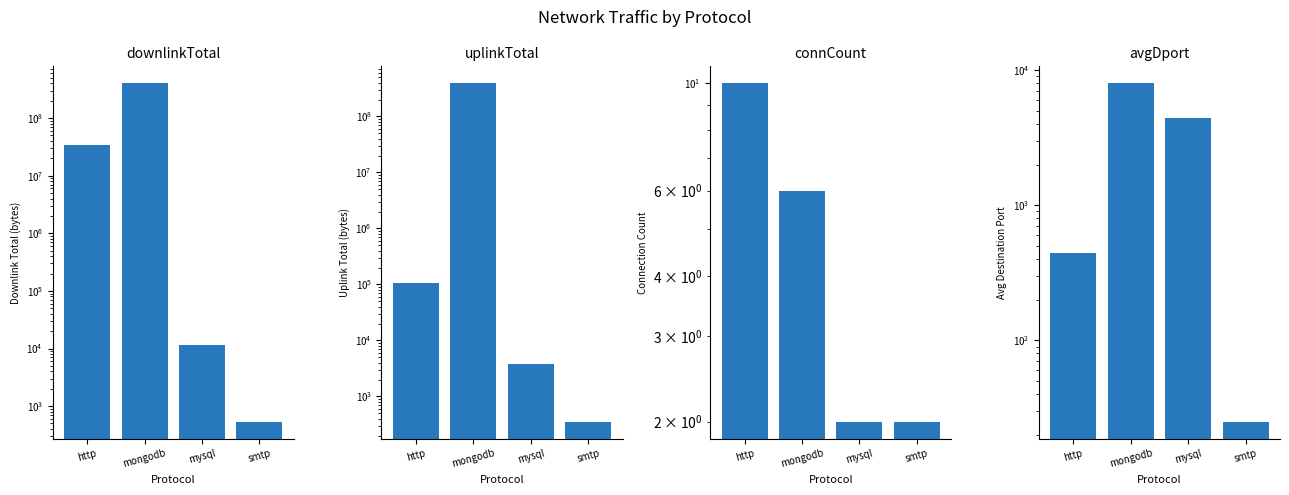

Reading left to right, transcribe all the data shown in this chart.

downlinkTotal: 33624545	401024464	11403	537
uplinkTotal: 106159	390763288	3869	355
connCount: 10	6	2	2
avgDport: 443	8005	4443	25